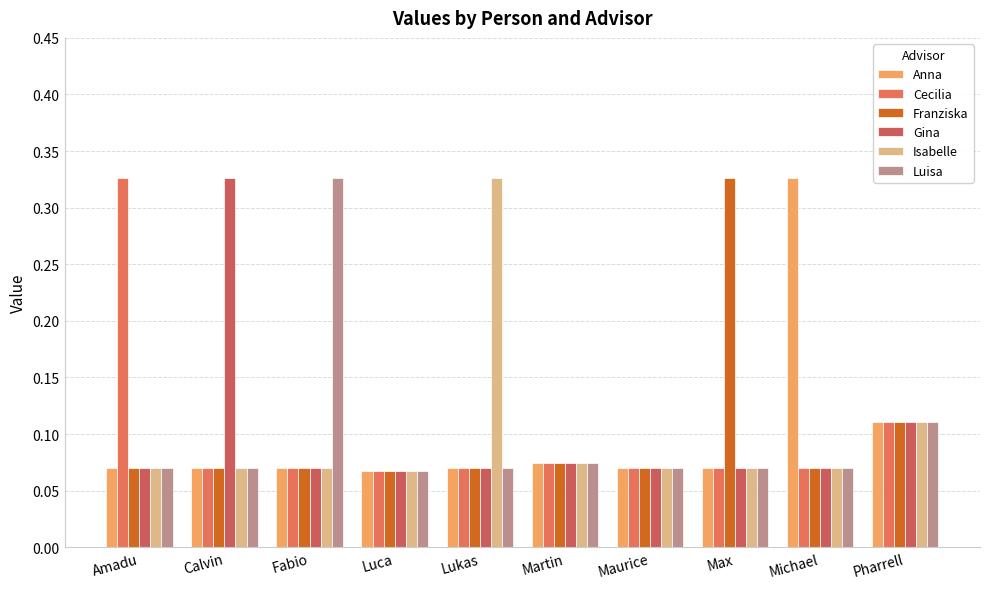

The value of Cecilia at Luca is 0.0. True or false?

False